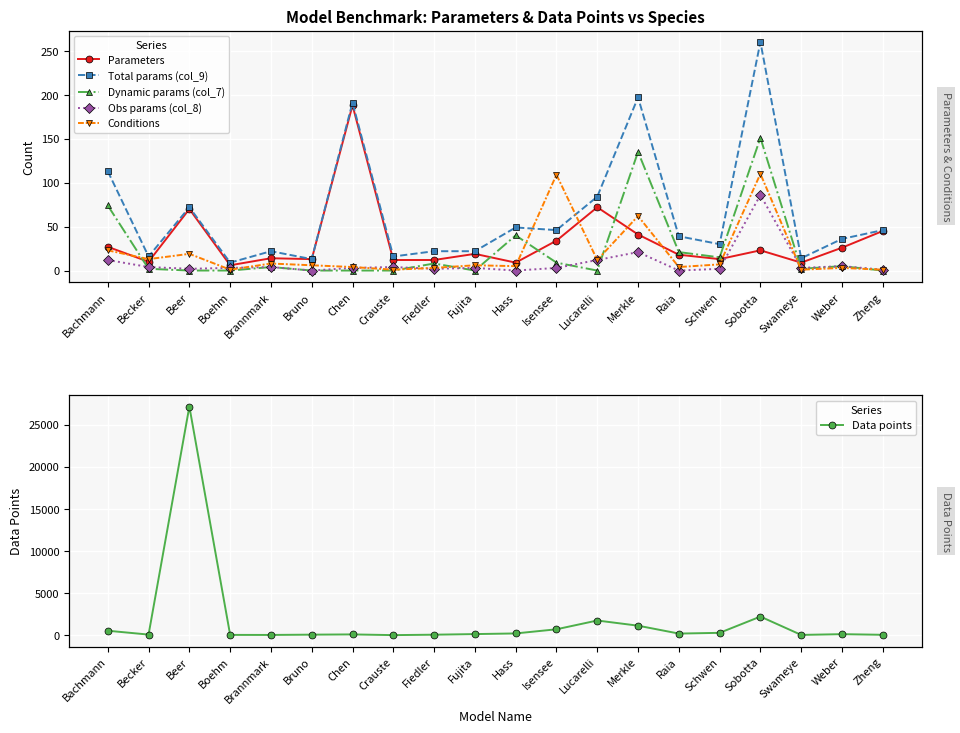

What is the total value across all series at Beer?

27295